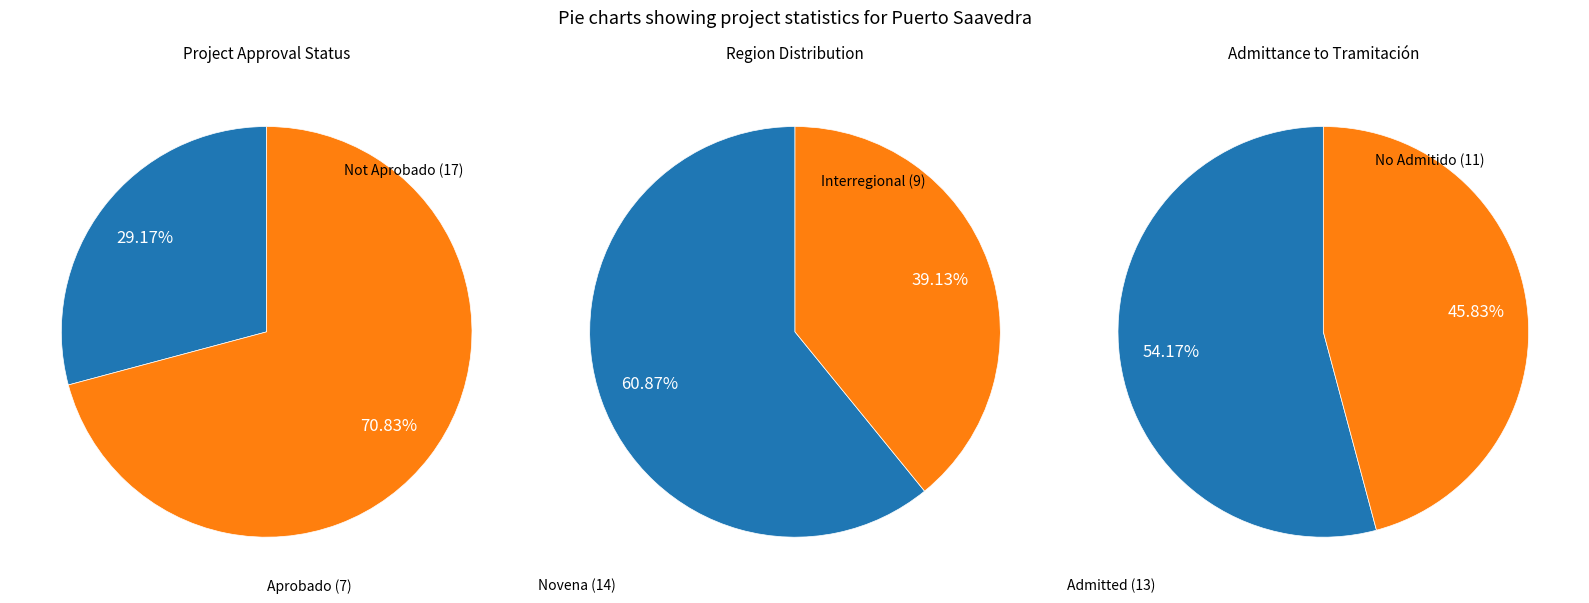

Does No Admitido a Tramitación account for over 50% of the chart?

No